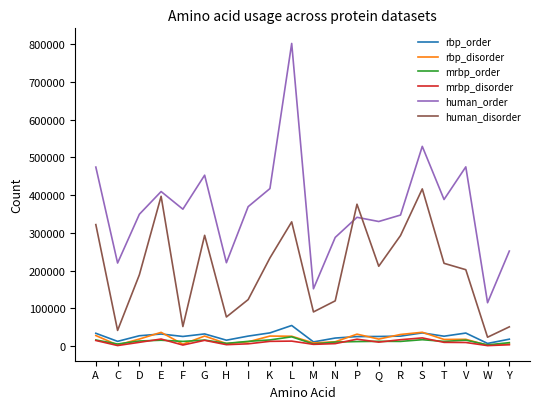

Which category has the highest value across all series?

L